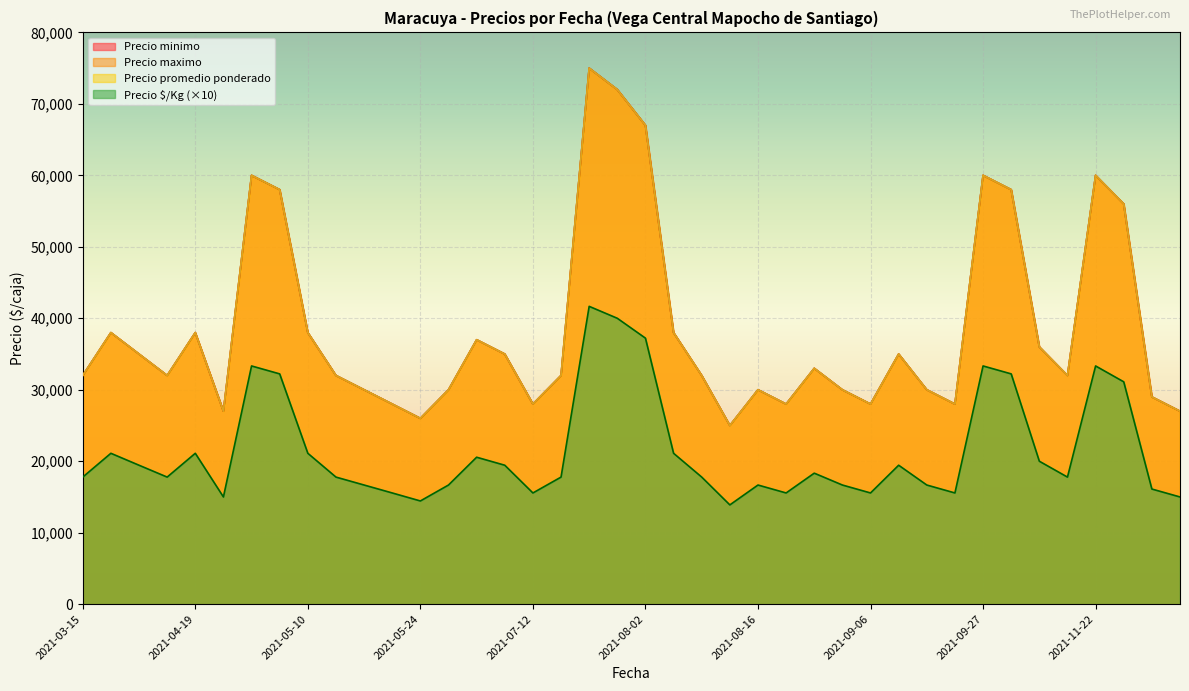

The value of Precio $/Kg at 2021-10-04 is 32220. True or false?

True